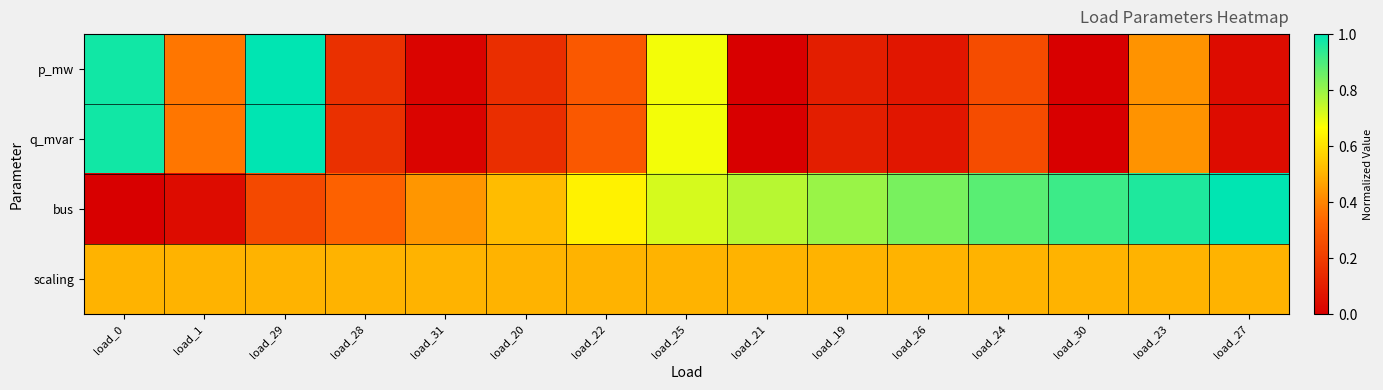

How many categories are shown in the chart?

15